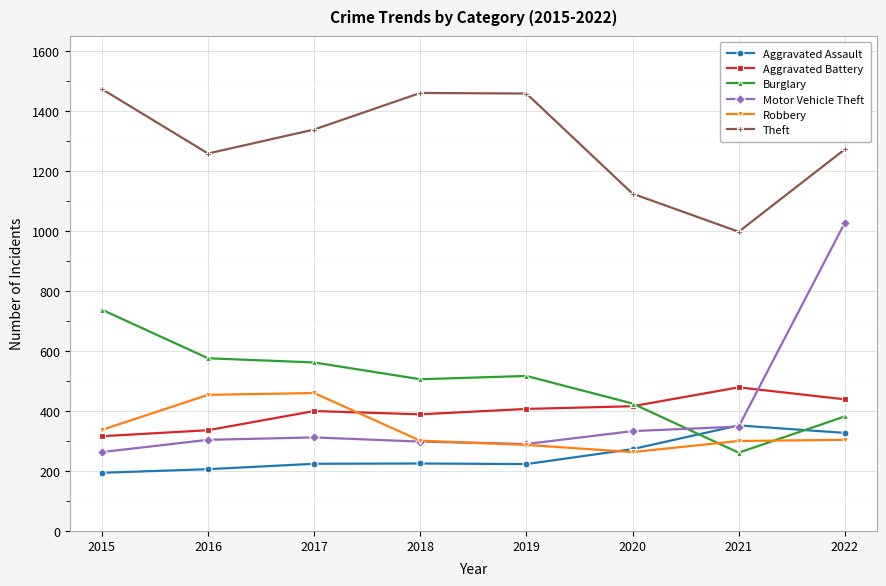

What is the minimum value for Robbery?

263